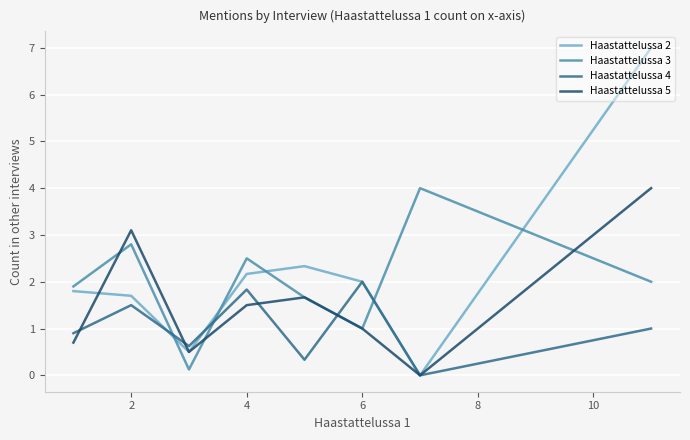

What are all the series names shown in the legend?

Haastattelussa 2, Haastattelussa 3, Haastattelussa 4, Haastattelussa 5